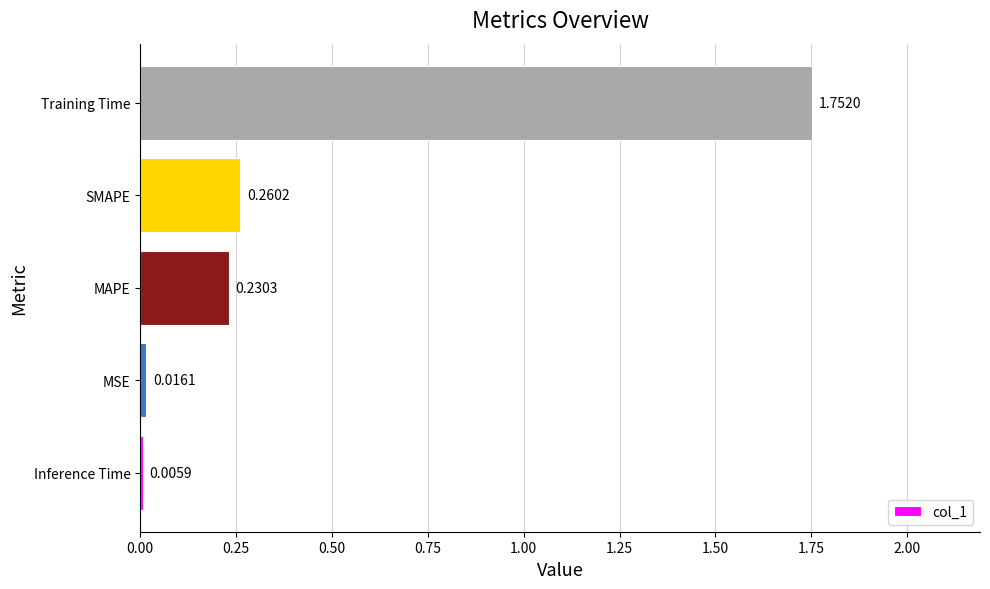

Which category has the highest value across all series?

Training Time